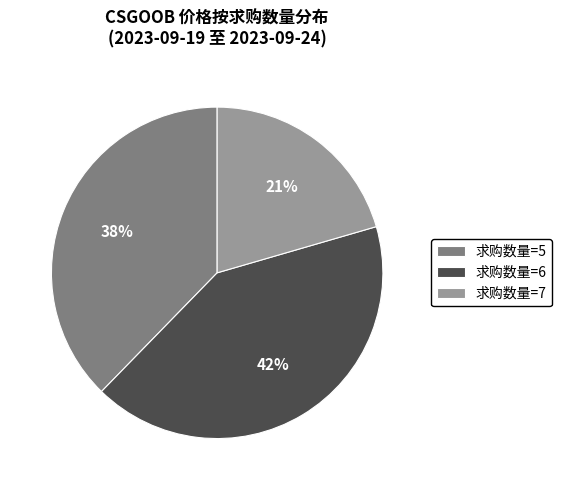

Approximately how many times larger is the value at 求购数量=6 compared to 求购数量=5?

1.1